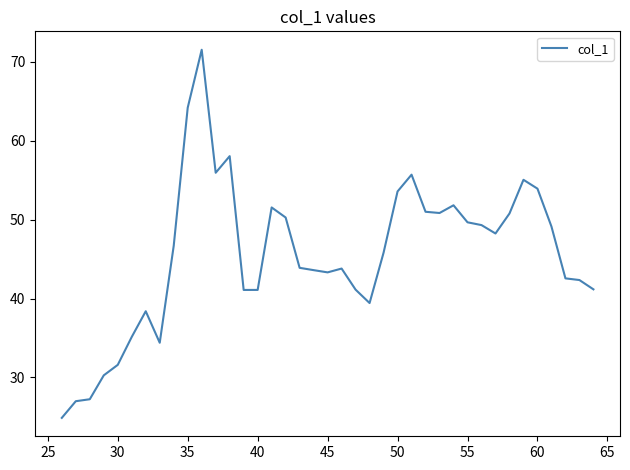

What is the difference between the maximum and minimum values?

46.7